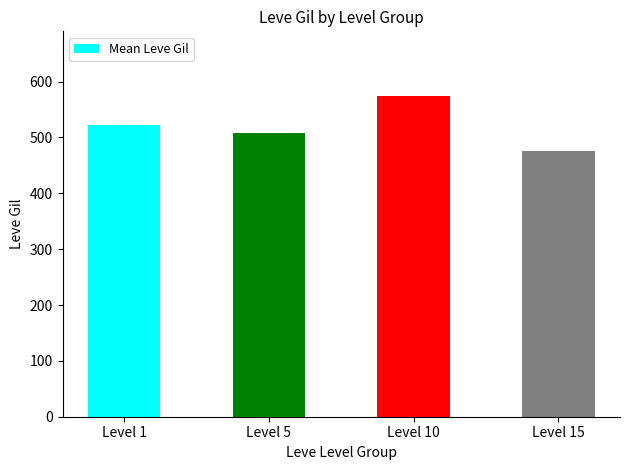

Does the chart contain any negative values?

No